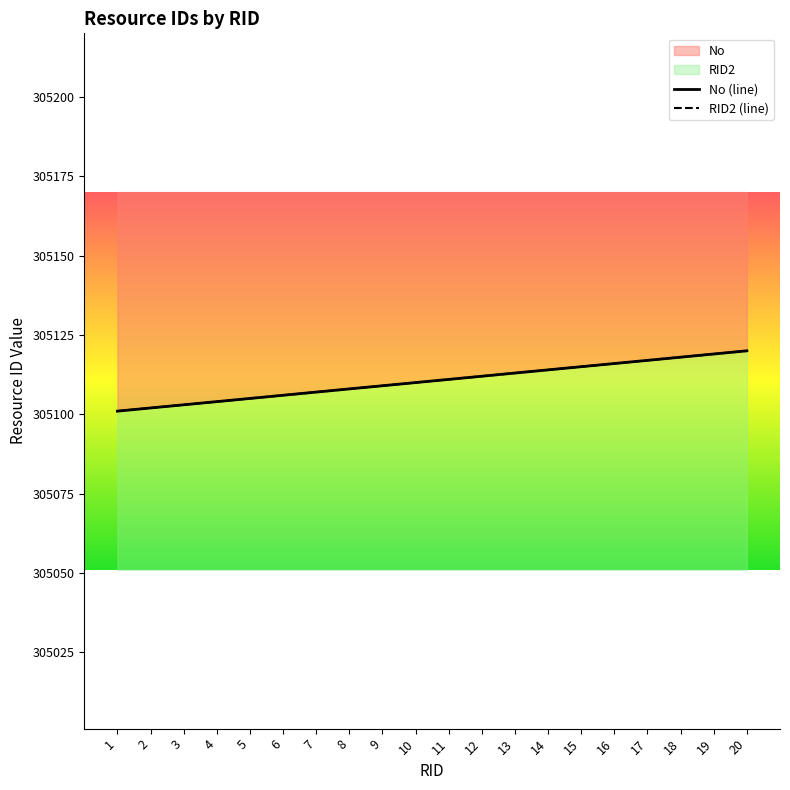

True or false: No (line) has more than 2 points higher than both neighbors.

False